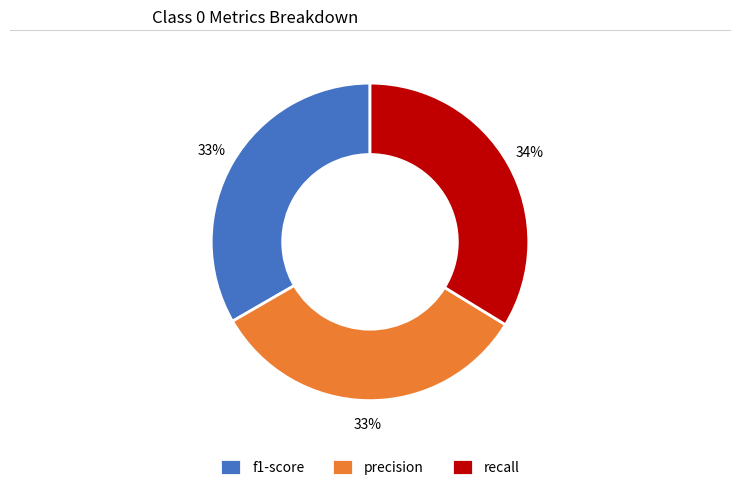

Is there any slice that represents more than half of the pie?

No